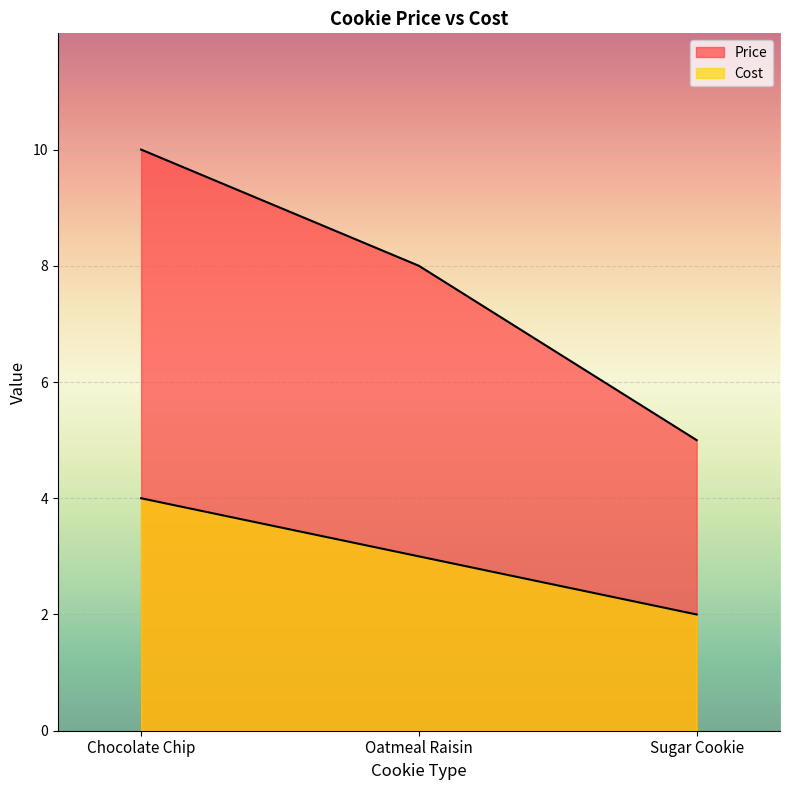

What is the total value across all series at Chocolate Chip?

14